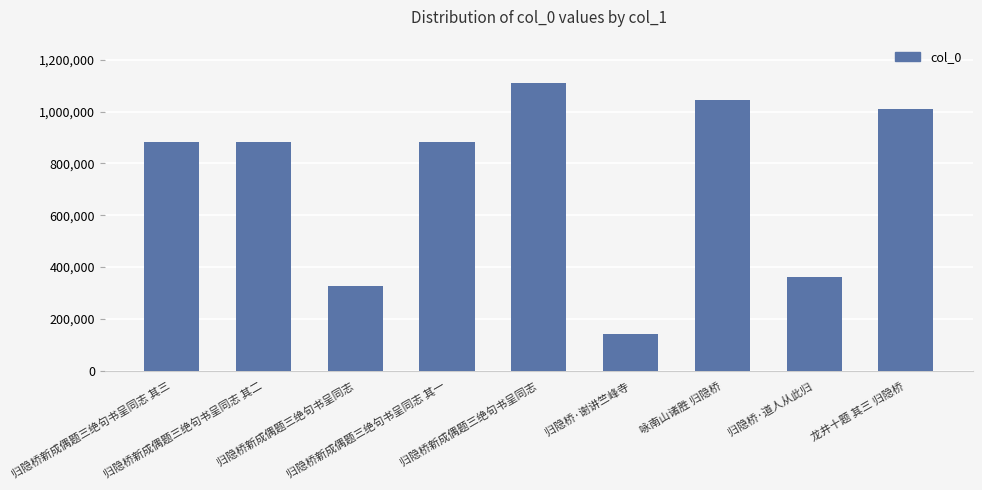

Where is the data nearest to the value 626913?

归隐桥新成偶题三绝句书呈同志 其三